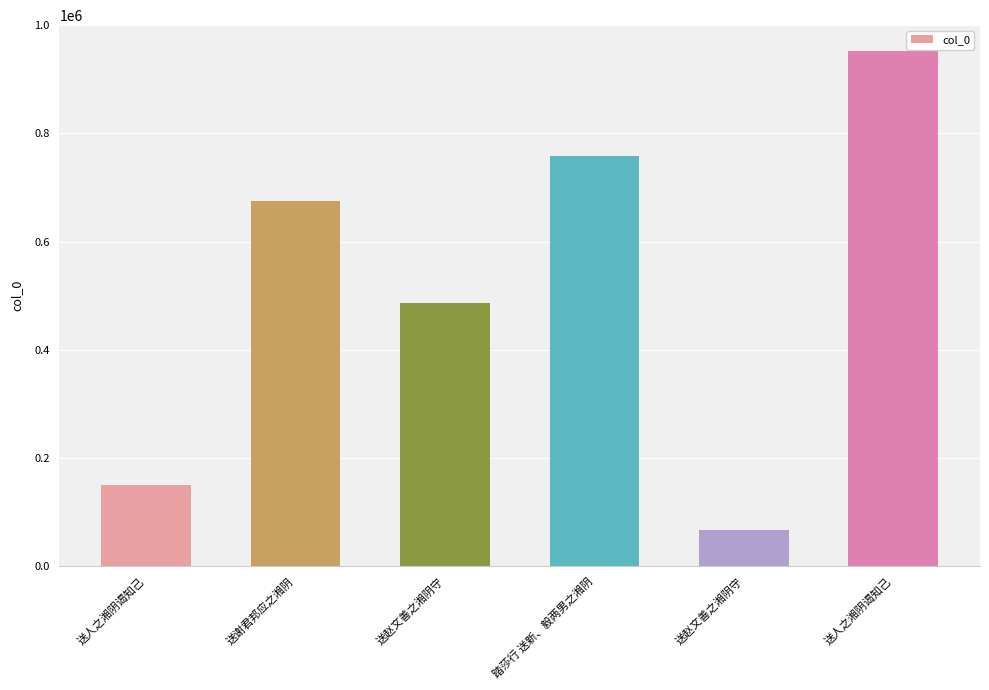

What is the sum of the values at 送人之湘阴谒知己 and 送人之湘阴谒知己?

1102153